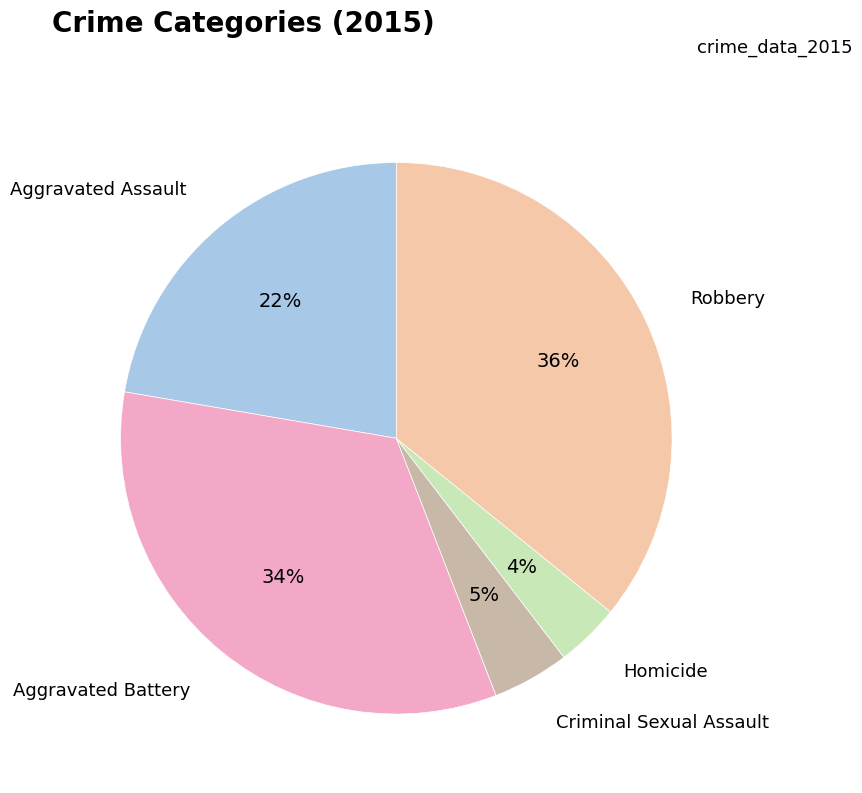

Rank the categories by value from highest to lowest.

Robbery, Aggravated Battery, Aggravated Assault, Criminal Sexual Assault, Homicide